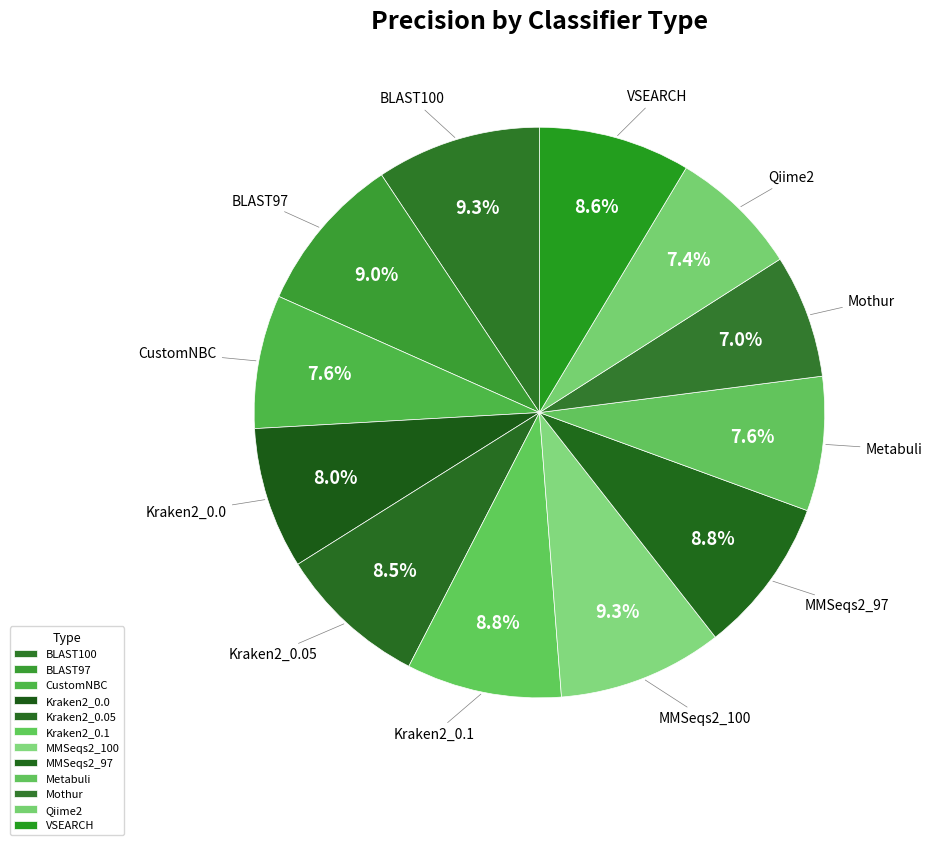

Is it true that Kraken2_0.0 is 19% of the pie?

False